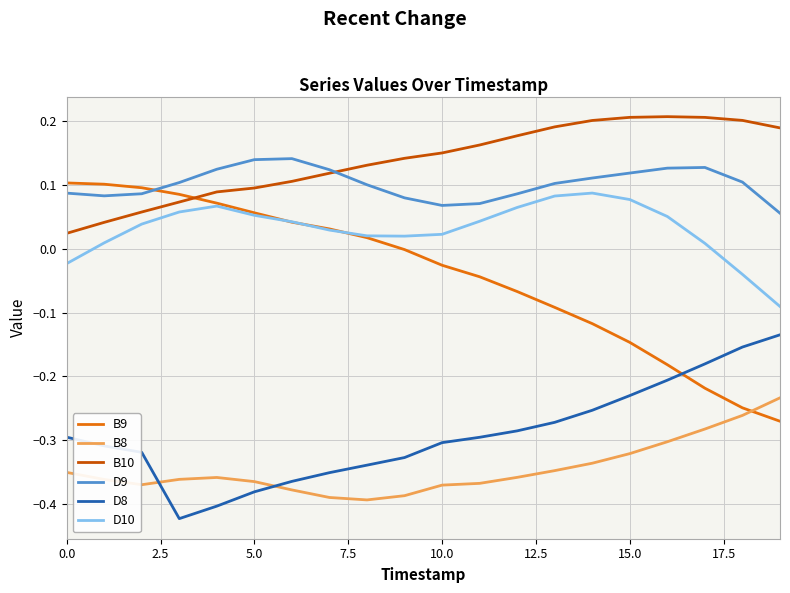

True or false: D9 and B8 cross at least once.

False